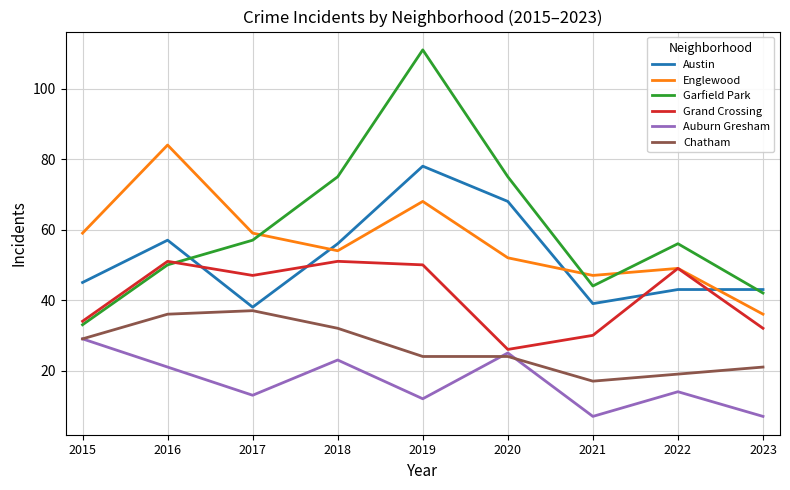

How many interior local valleys does the Grand Crossing series have?

2